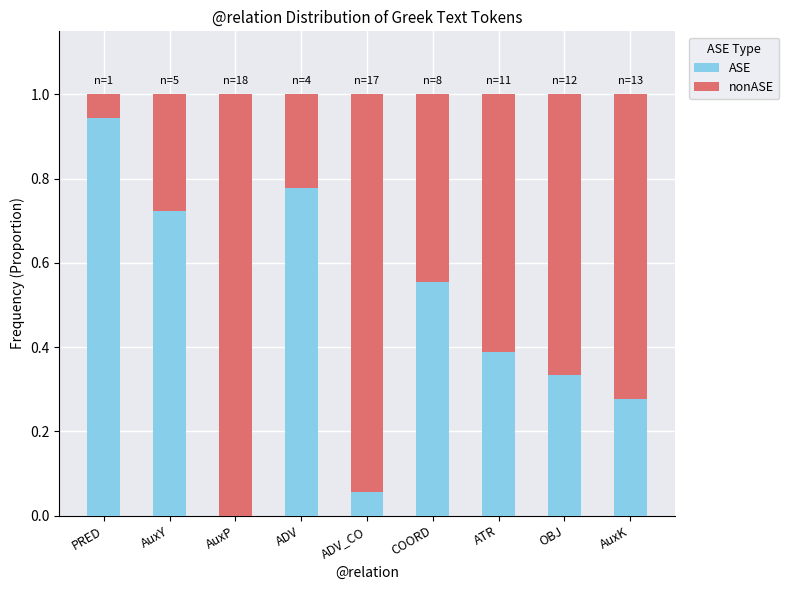

At which label does ASE reach its peak?

PRED